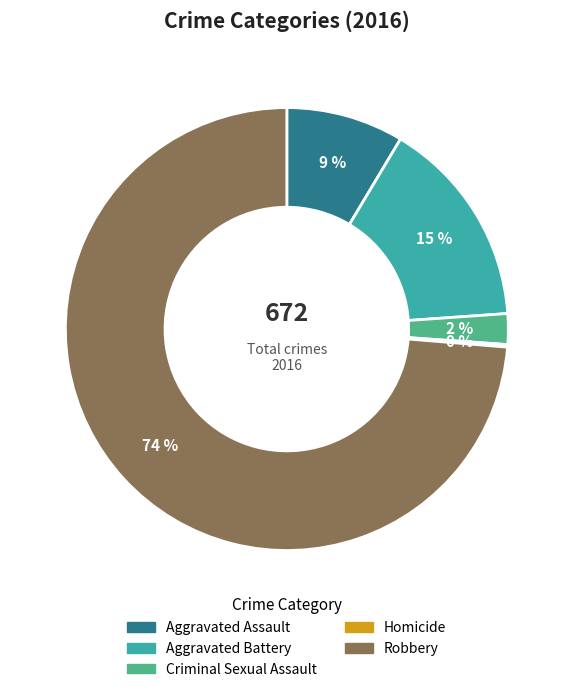

Combined, do Robbery and Criminal Sexual Assault account for over 50%?

Yes